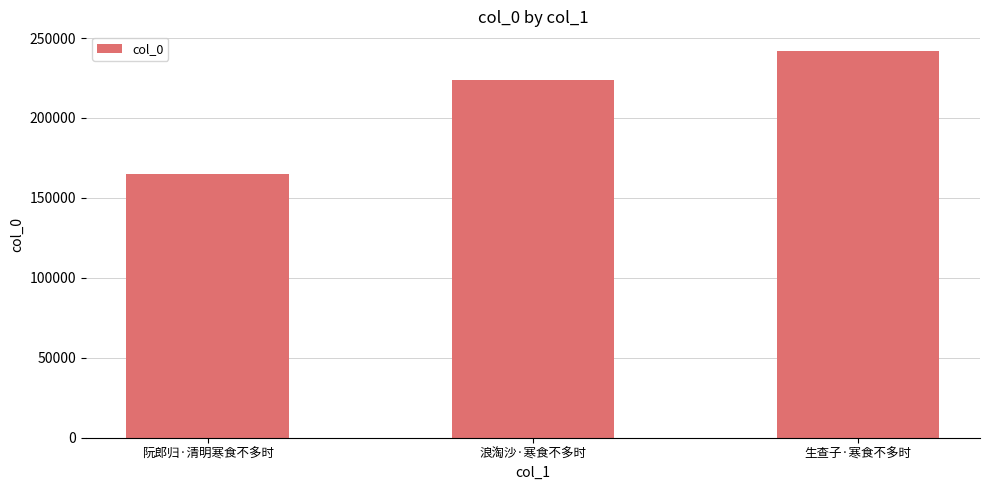

List the labels in order of value, smallest first.

阮郎归·清明寒食不多时, 浪淘沙·寒食不多时, 生查子·寒食不多时